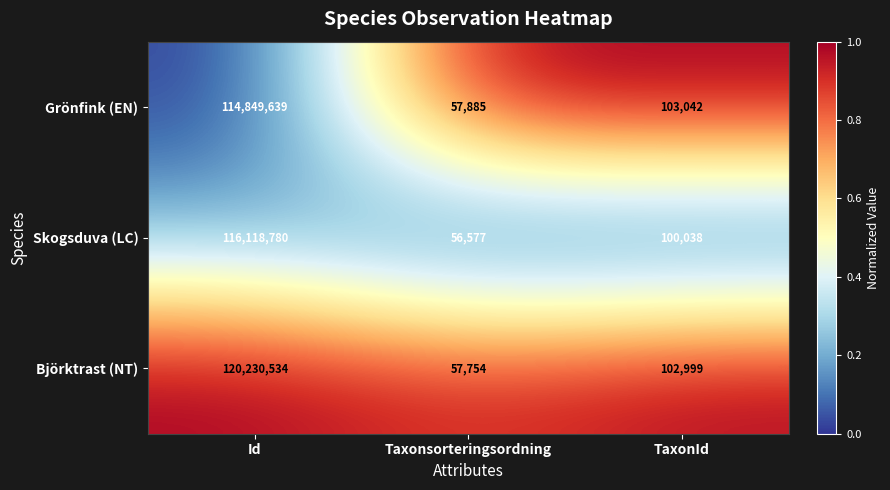

What value does the Skogsduva (LC) series have at Id, to the nearest 50?

116118800